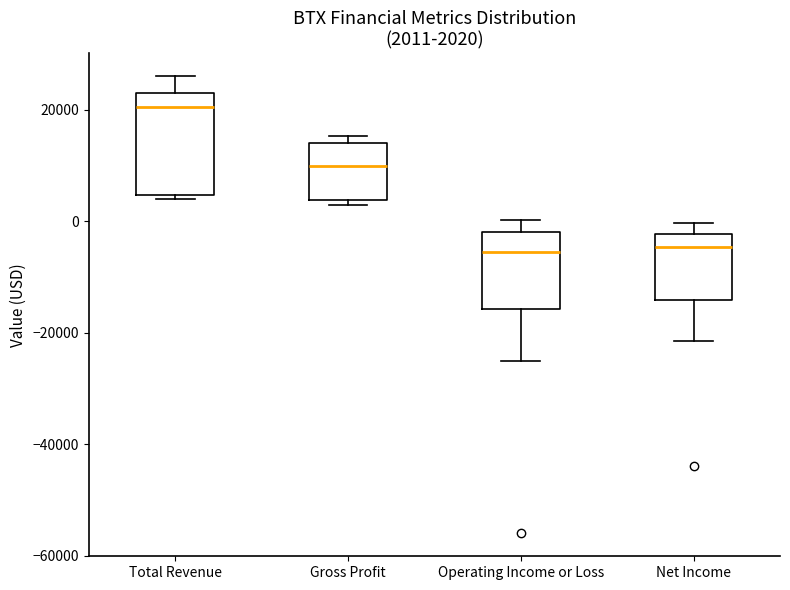

Comparing the boxes themselves (not the whiskers), which one is the tallest?

Total Revenue